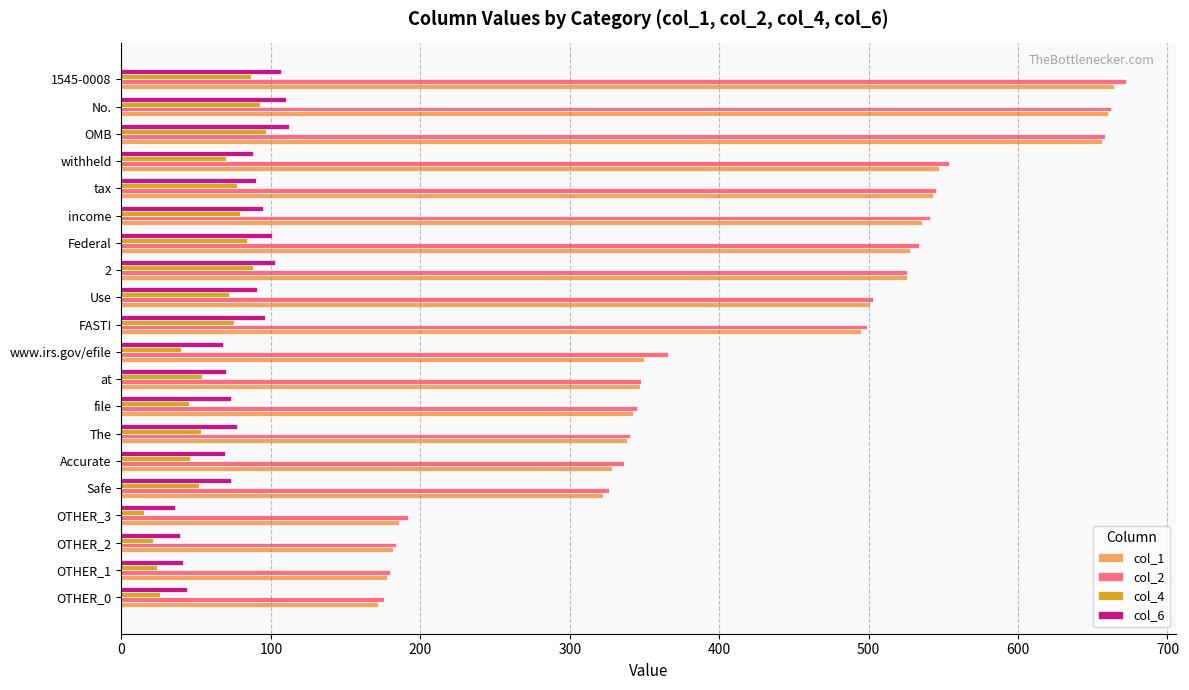

Is the value of col_2 at OMB greater than the value of col_4 at www.irs.gov/efile?

Yes